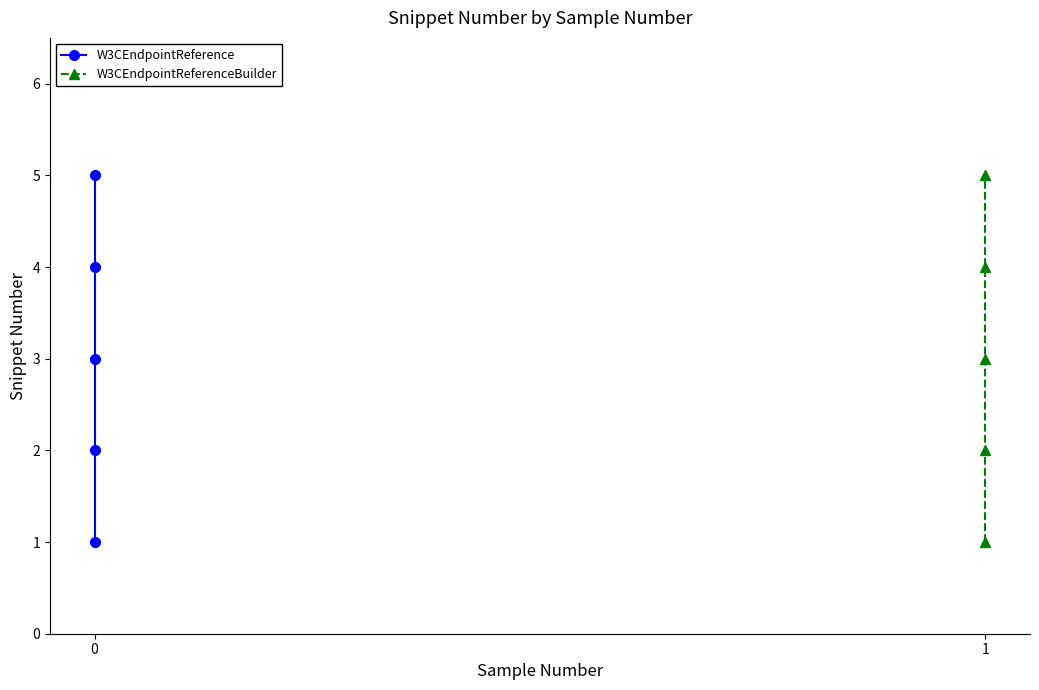

Which series has the largest range (max minus min)?

W3CEndpointReference